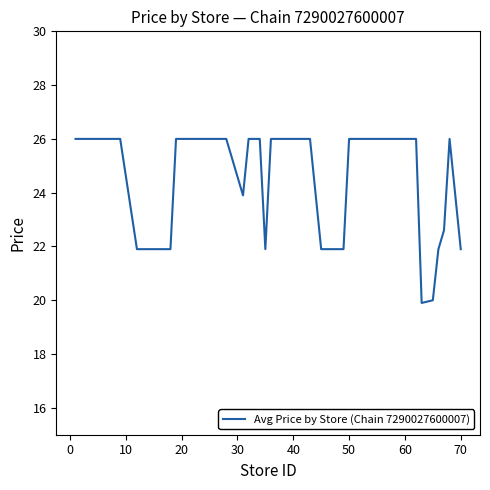

Is this an area chart (filled region under the line)?

No